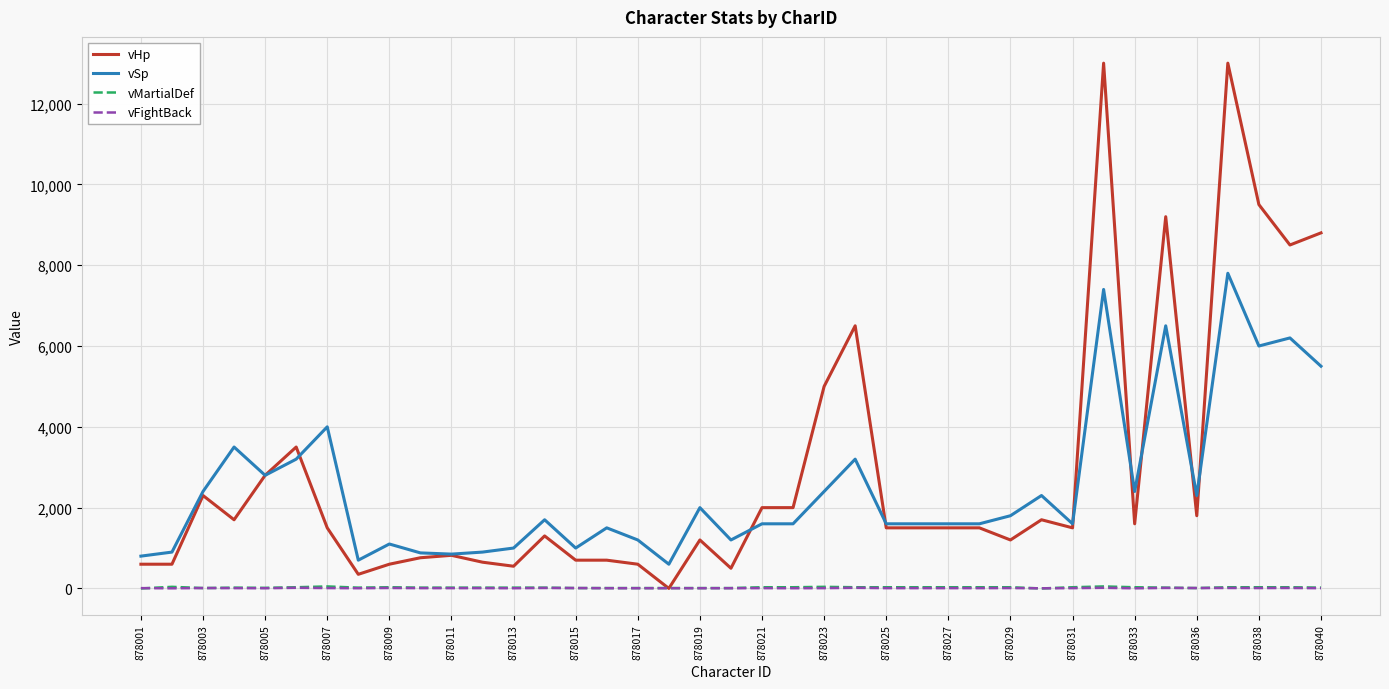

Which series has the widest spread of values?

vHp